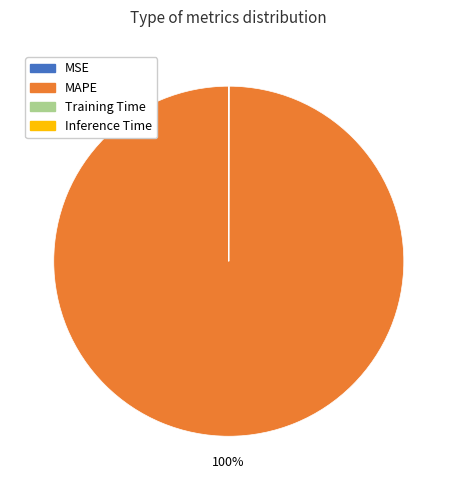

True or false: MAPE accounts for 100% of the total.

True